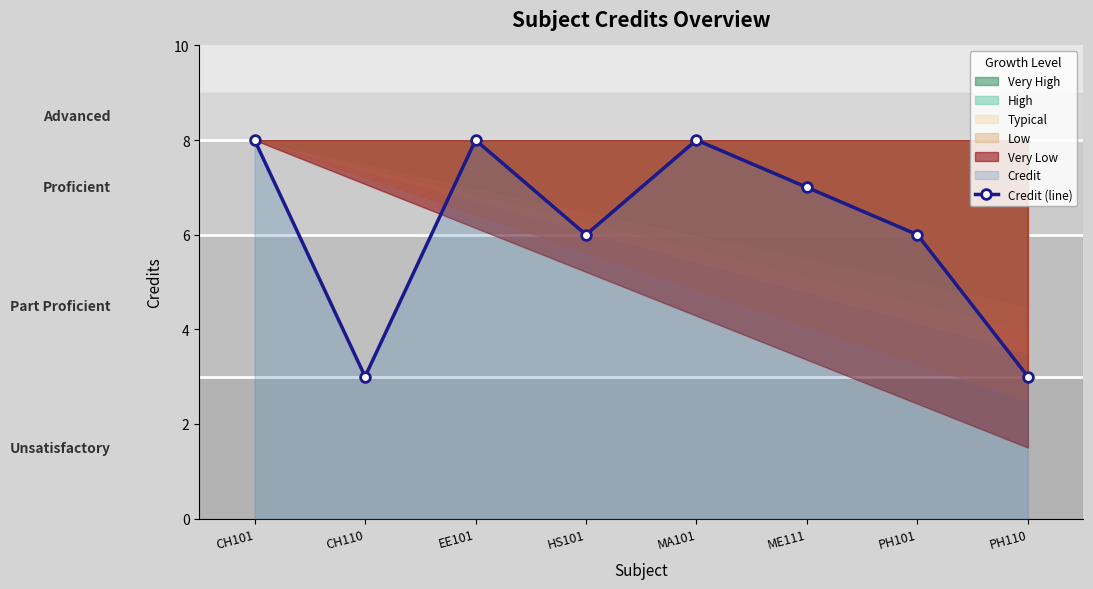

How many lines are shown in the chart?

1